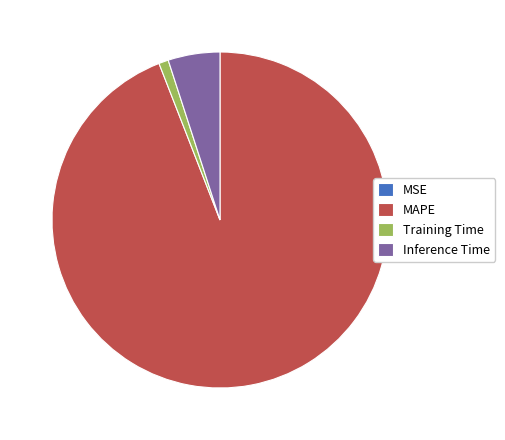

Which slice is the largest?

MAPE